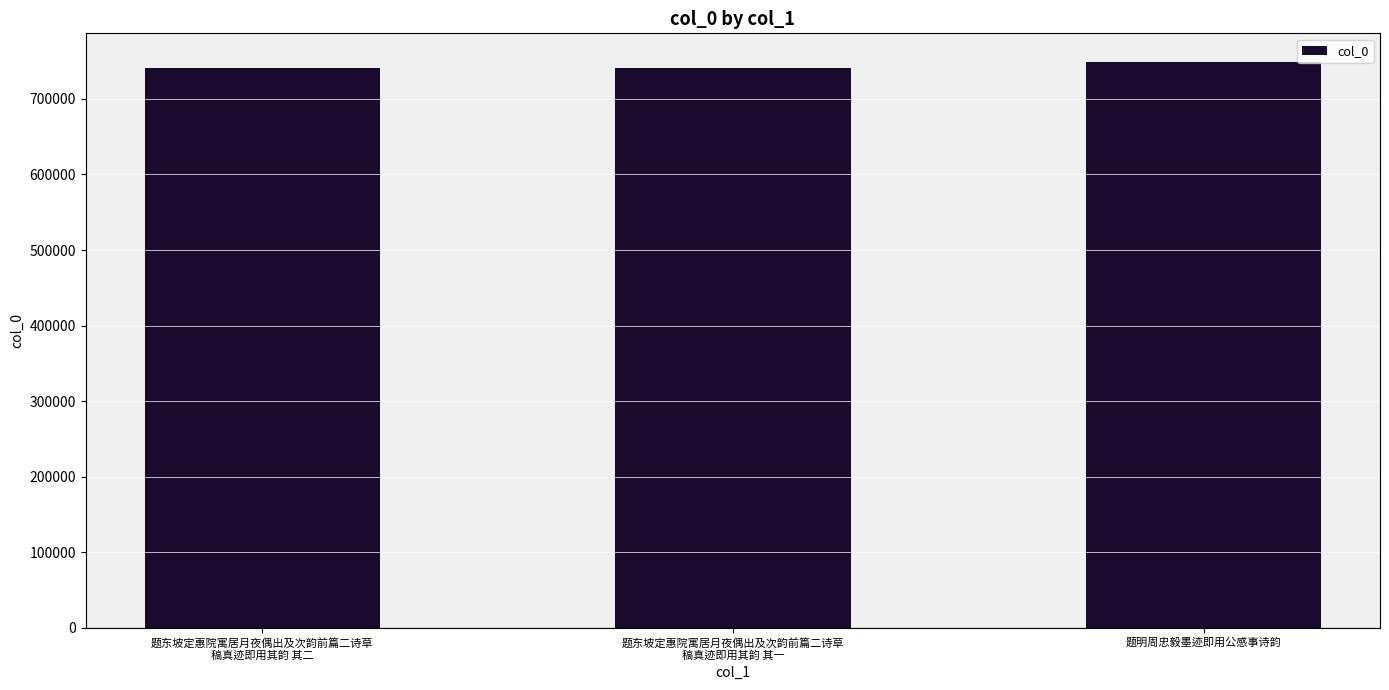

At which category does the chart reach its peak across all series?

题明周忠毅墨迹即用公感事诗韵